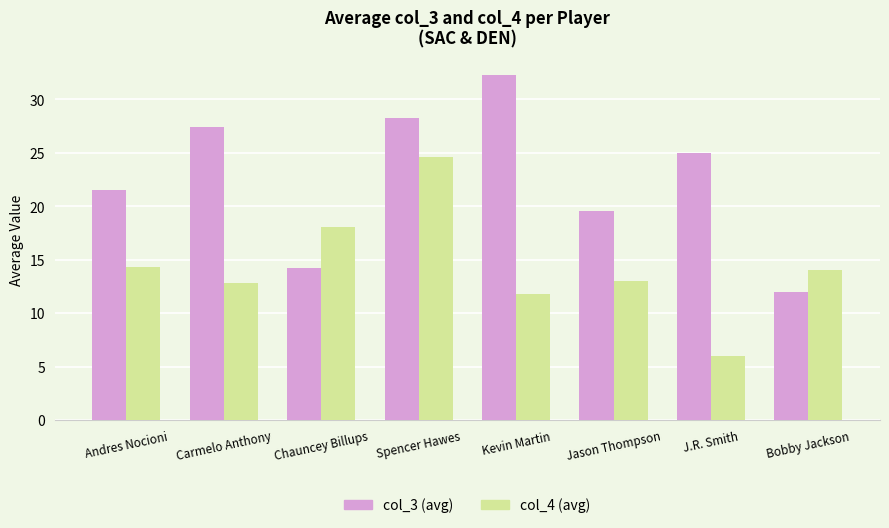

Is it true that col_3 (avg) equals 42.2 at J.R. Smith?

False